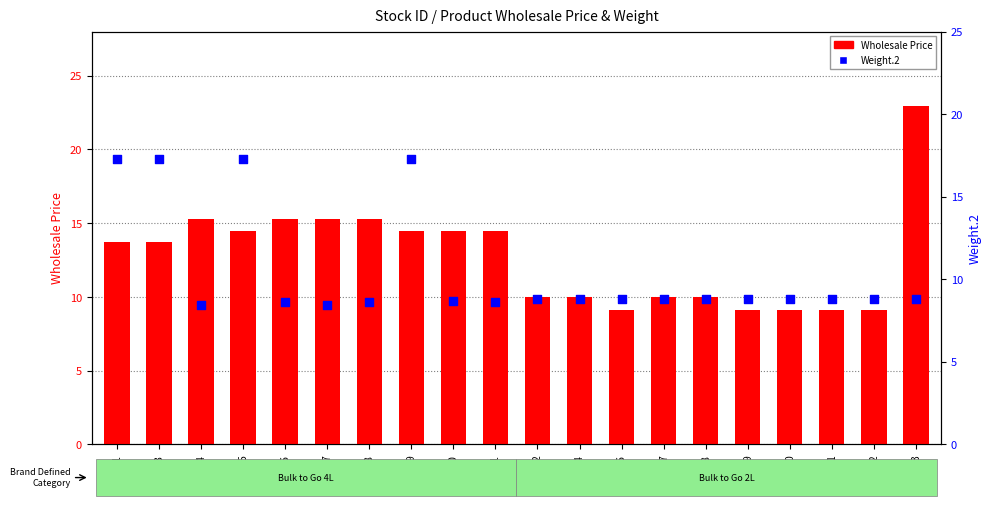

Which series reaches the minimum Y coordinate?

Weight.2